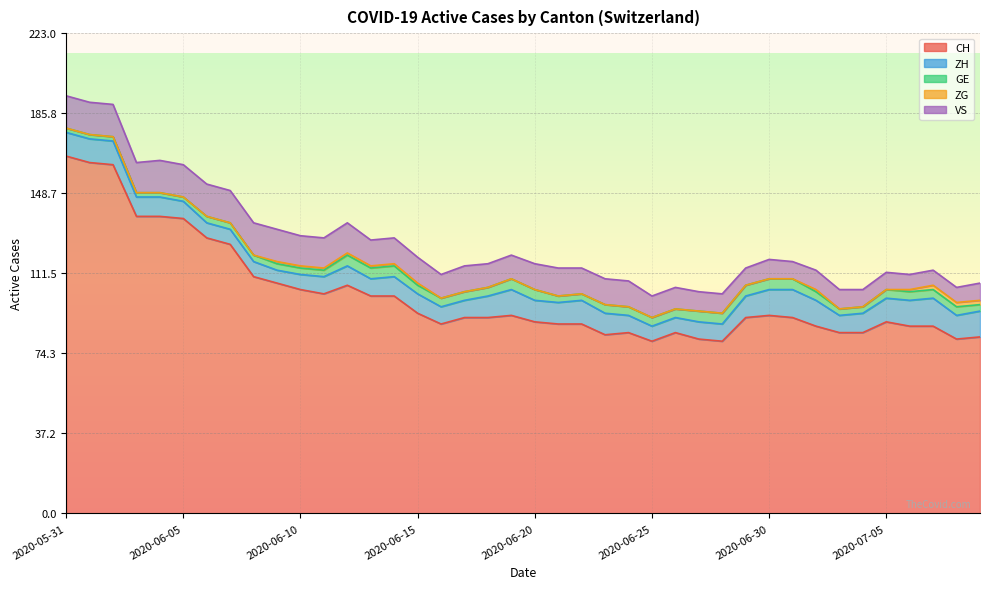

List the series in order of their peak value, lowest first.

ZG, GE, ZH, VS, CH